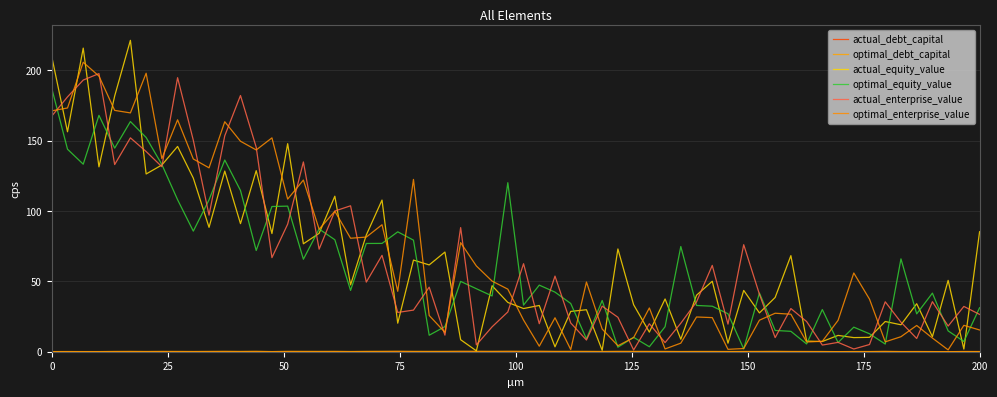

What is the difference between the maximum and minimum values in the optimal_enterprise_value series?

204.4